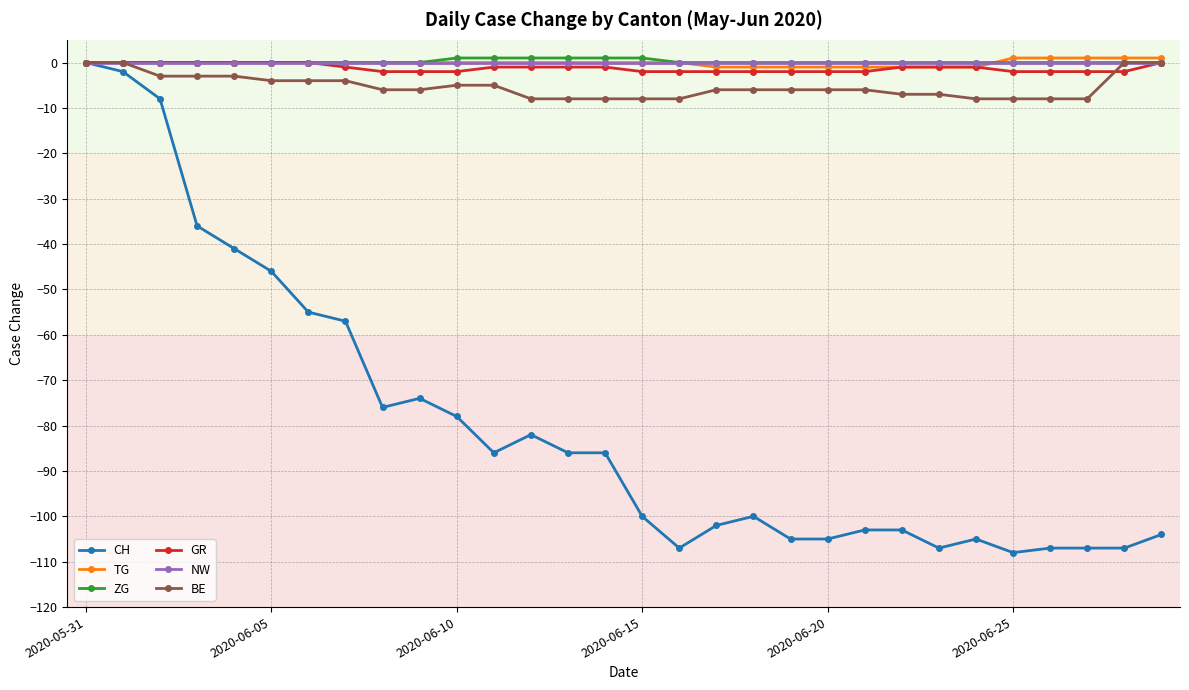

What is the lowest value of the CH series?

-108